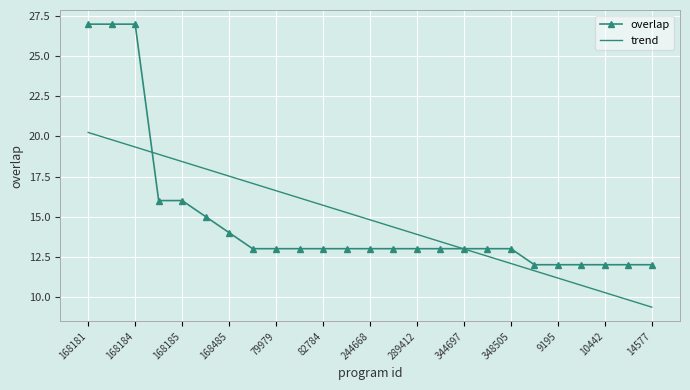

What is the smallest value displayed?

9.4